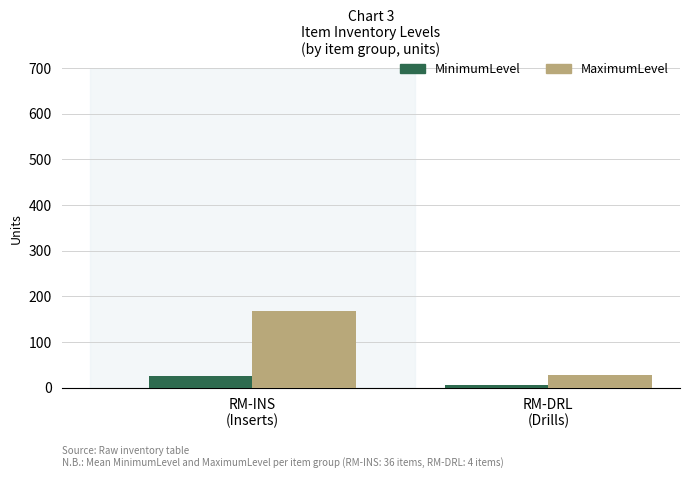

List the labels in order of MinimumLevel value, smallest first.

RM-DRL
(Drills), RM-INS
(Inserts)